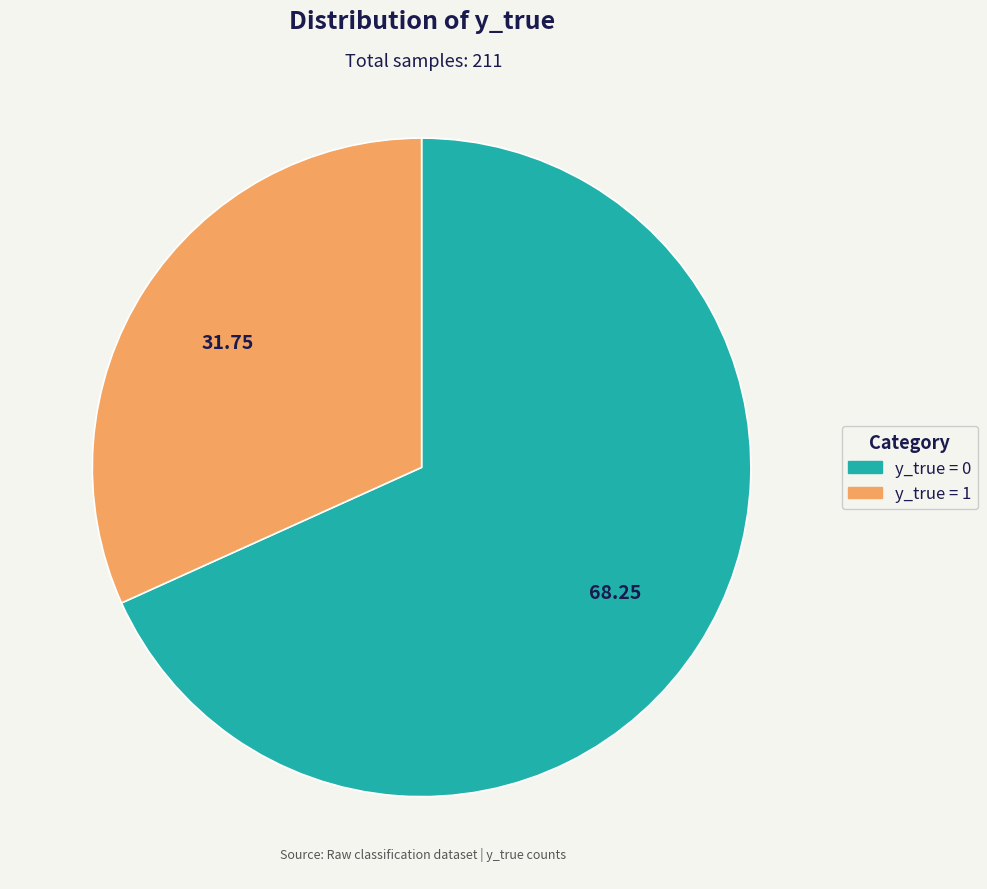

Count the number of slices in the pie.

2